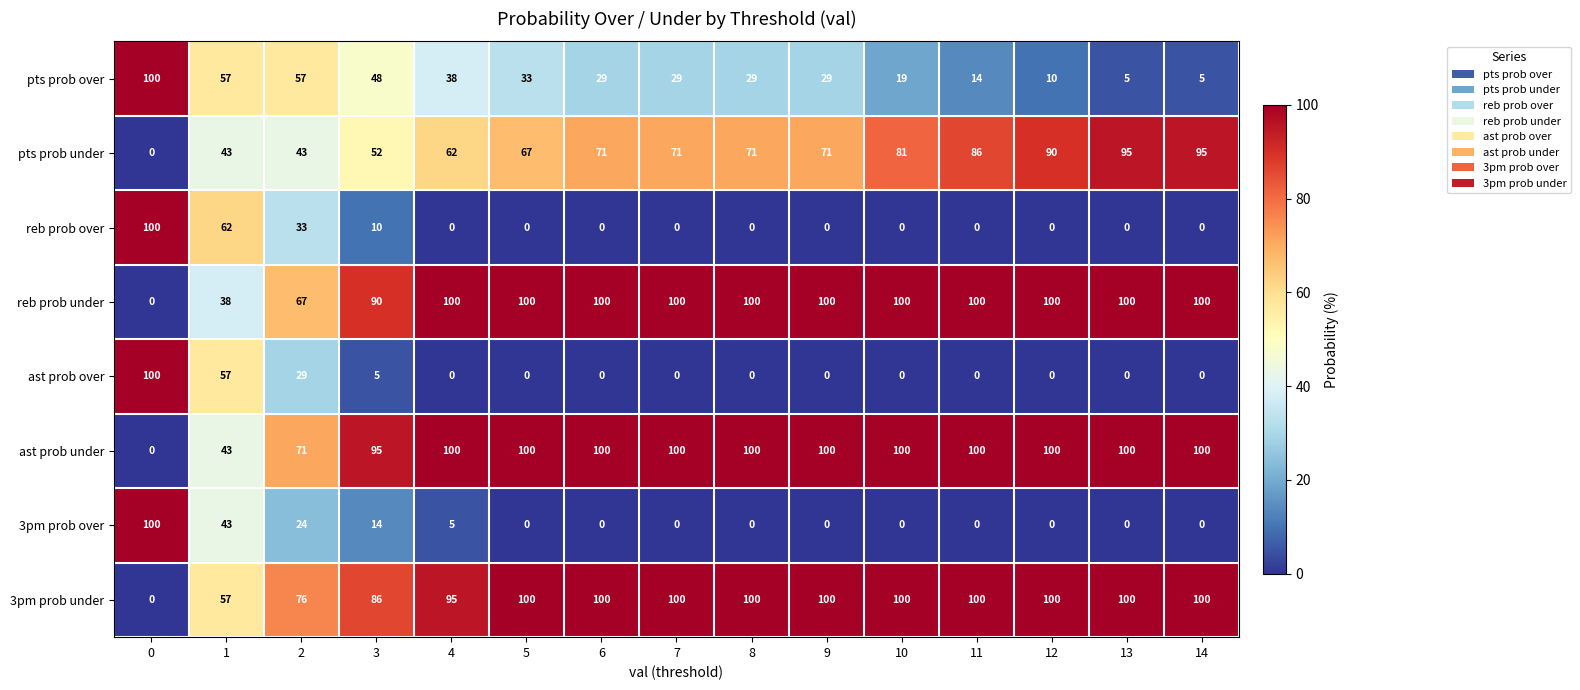

The 3pm prob under series shows 135 at 12. True or false?

False